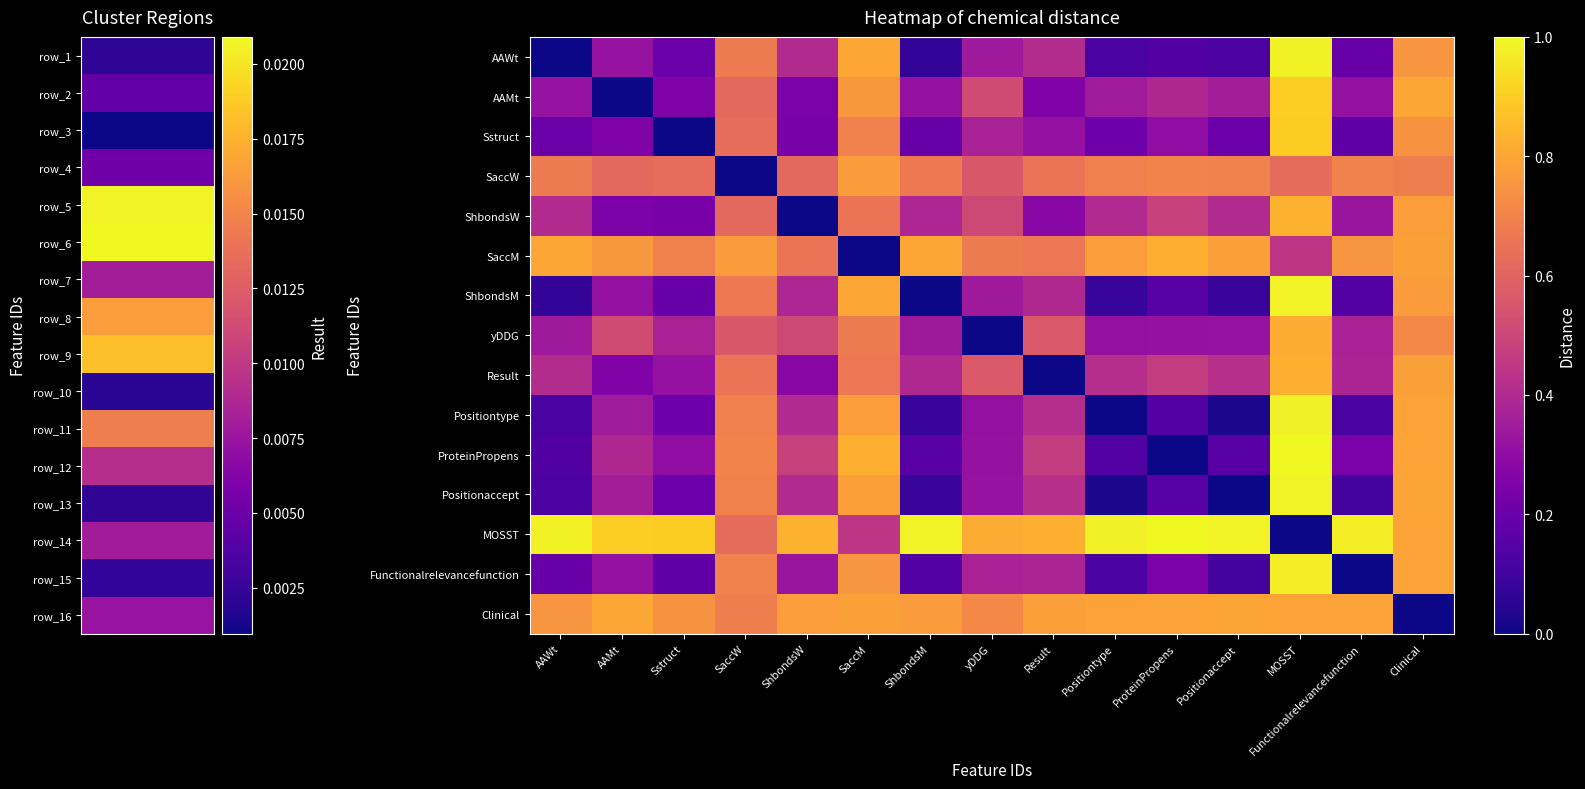

What is the difference between the highest and lowest values at AAMt?

0.9